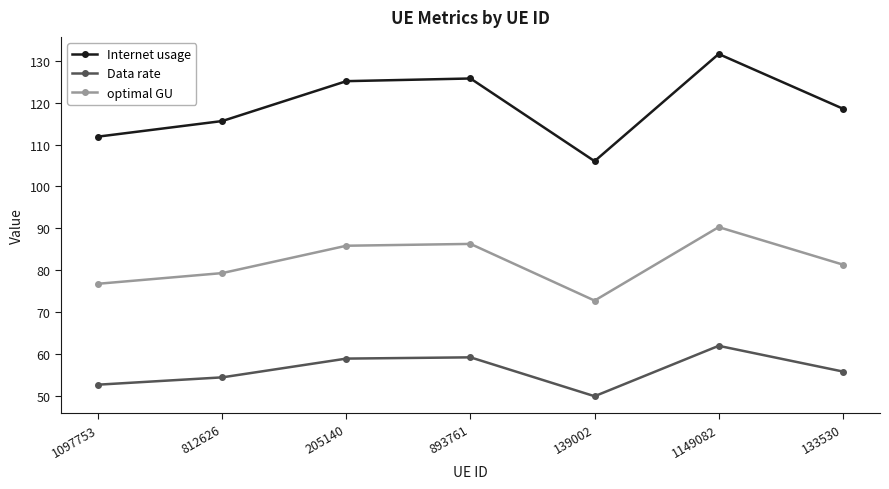

In Internet usage, how many points are higher than both neighbors (excluding endpoints)?

2